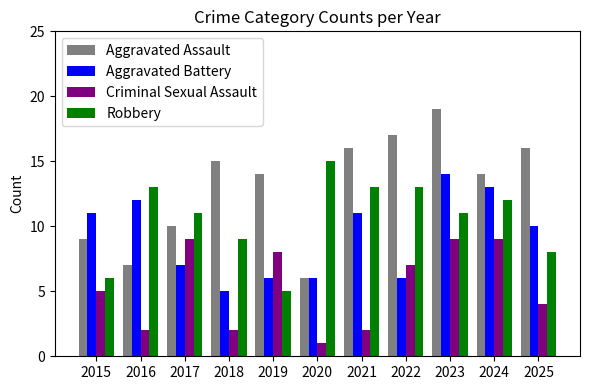

True or false: Aggravated Assault has a value of 24 at 2019.

False